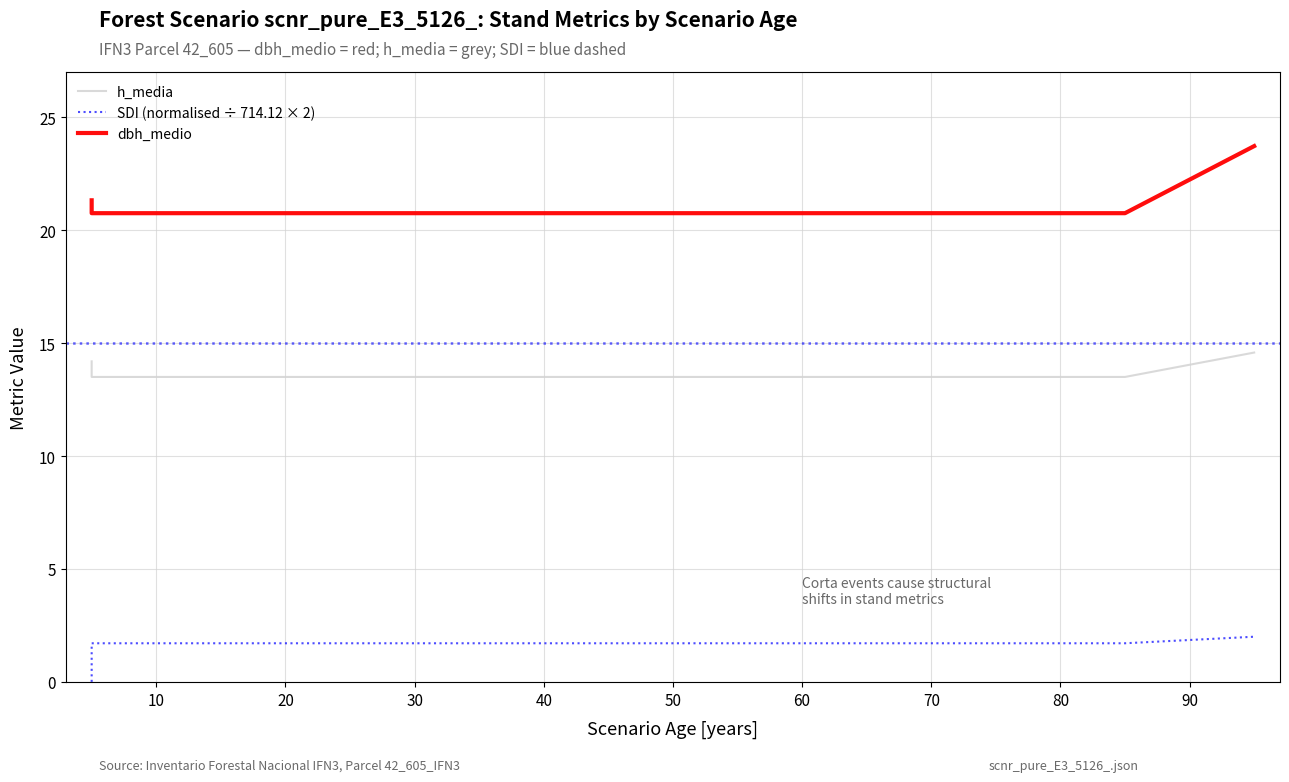

What are all the series names shown in the legend?

h_media, SDI (normalised ÷ 714.12 × 2), dbh_medio